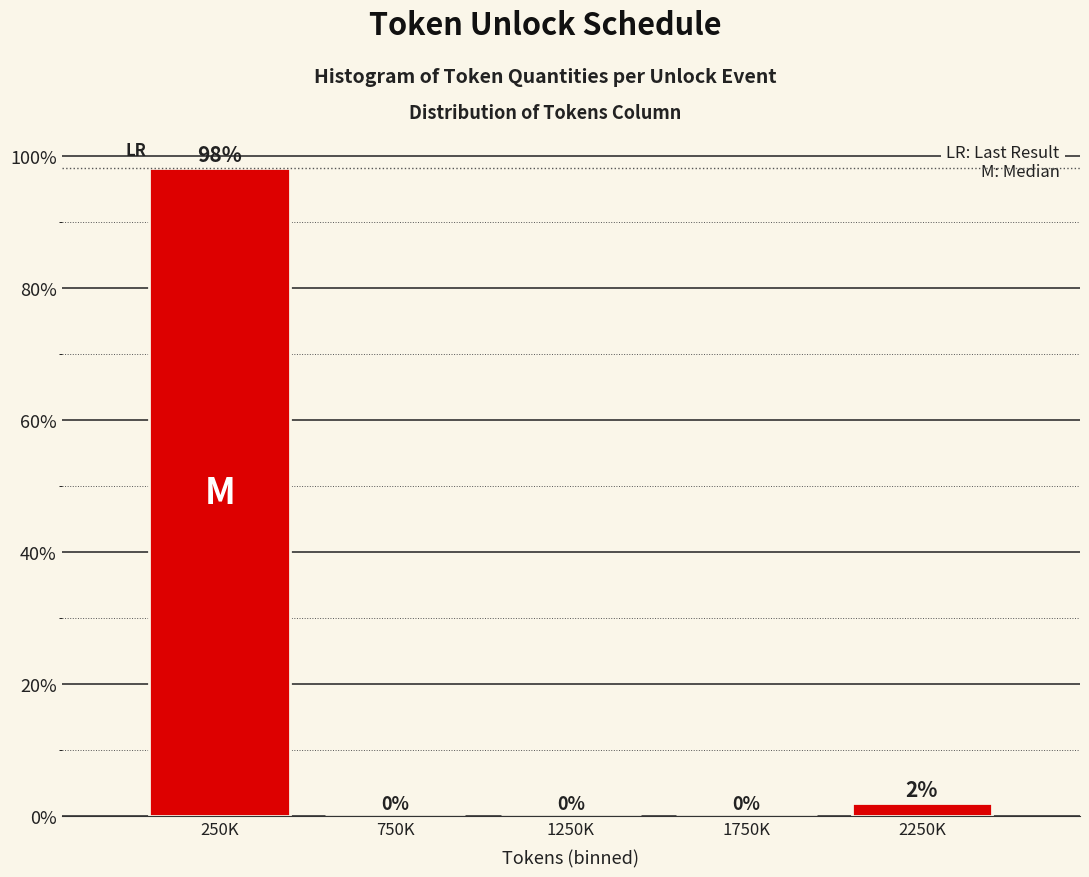

Is it true that the value at 250K is 152.8?

False